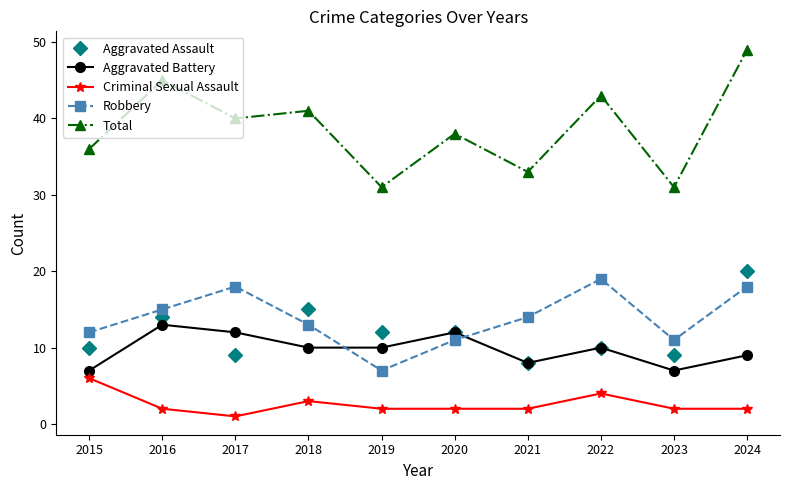

Which series has the largest total across all categories?

Total